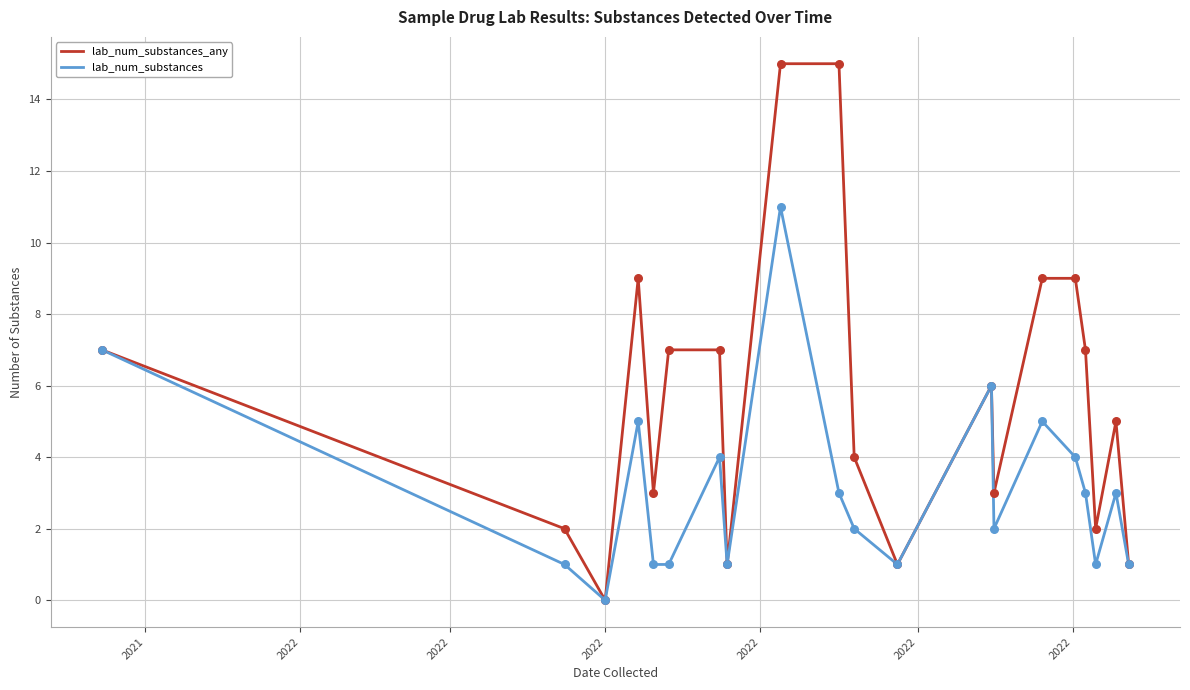

Which series has the largest range (max minus min)?

lab_num_substances_any